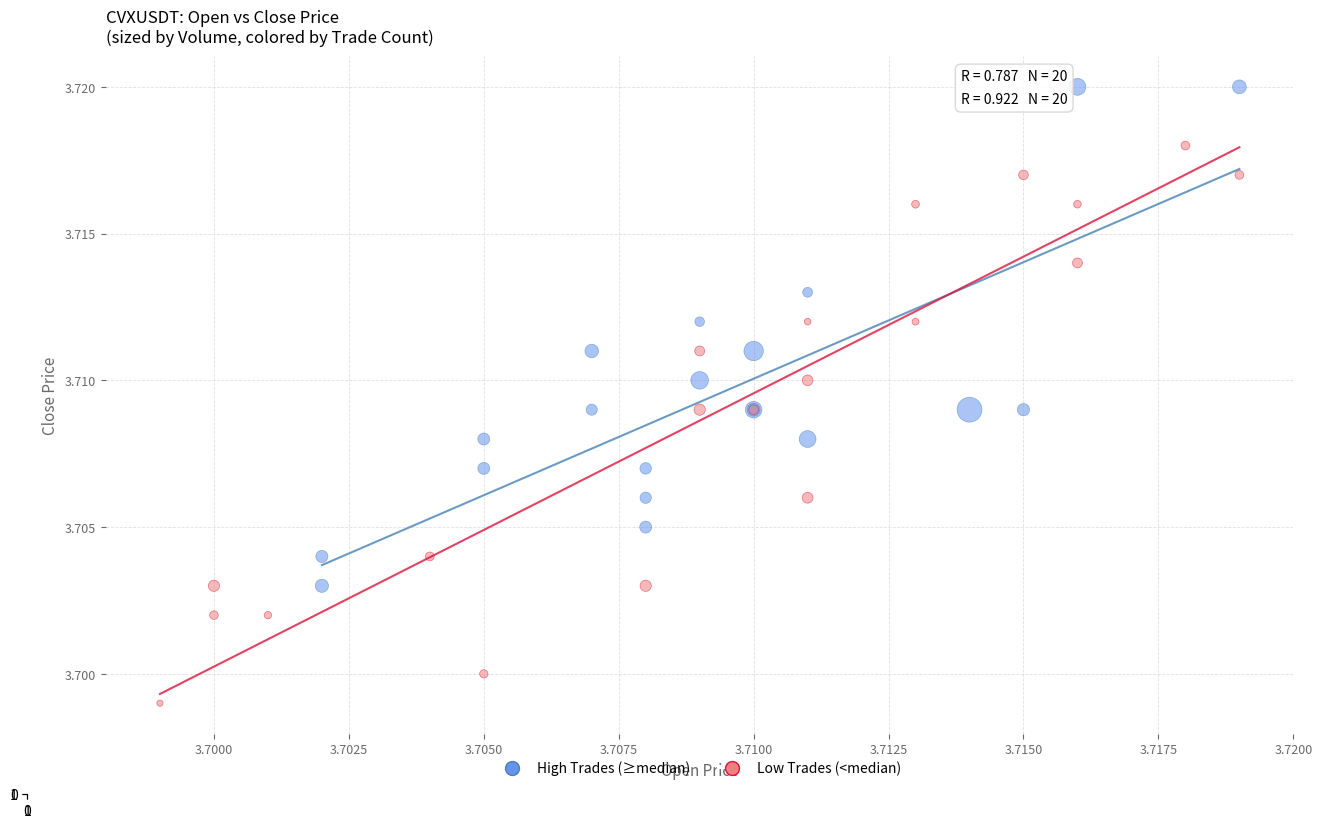

What are all the series names shown in the legend?

High Trades (≥median), Low Trades (<median)